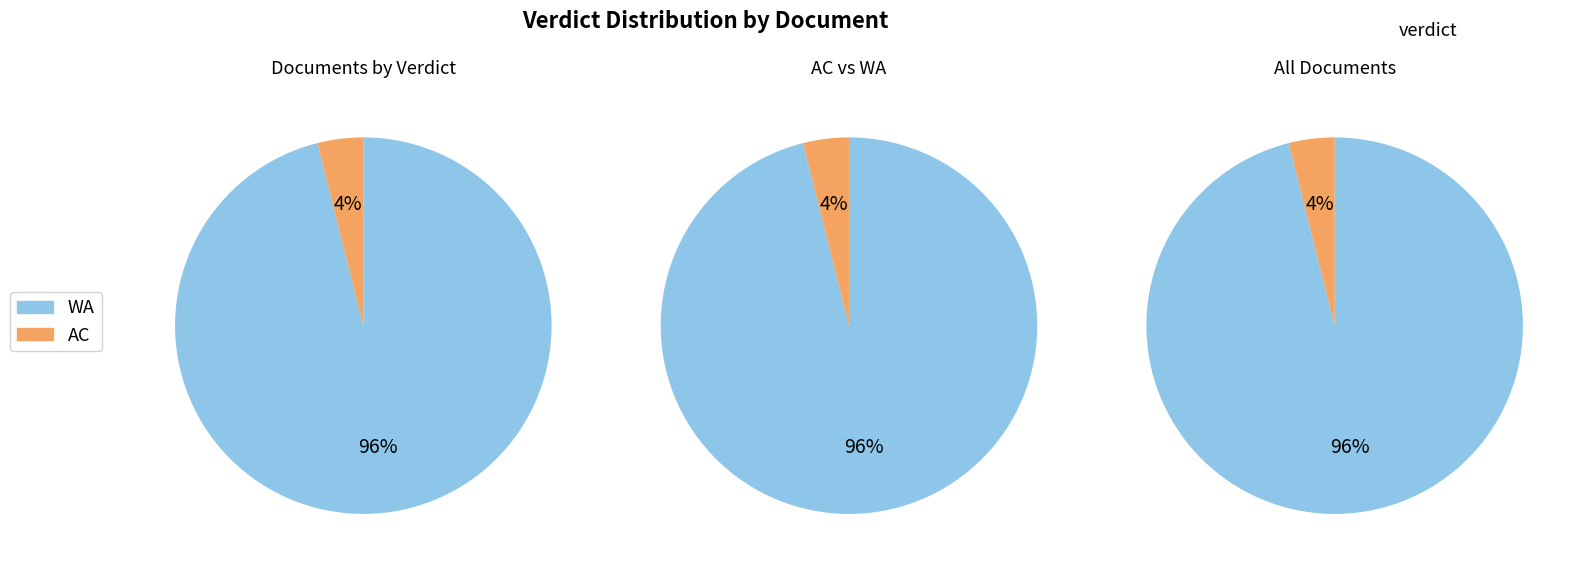

To the nearest percent, what percentage of the pie is AC?

4%